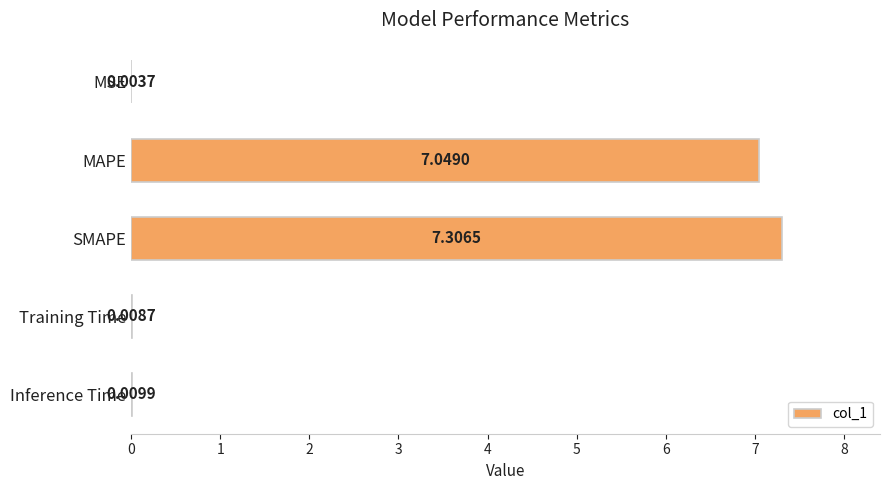

What is the sum of the values at MSE and MAPE?

7.1